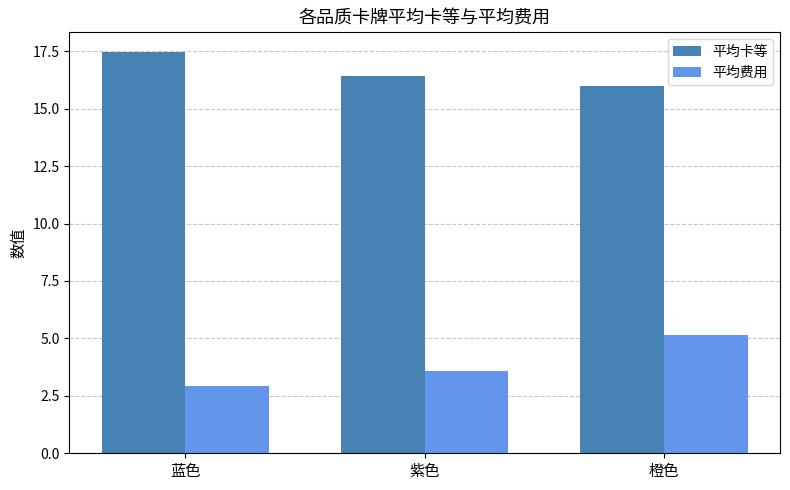

What is the average value of the 平均卡等 series?

16.6